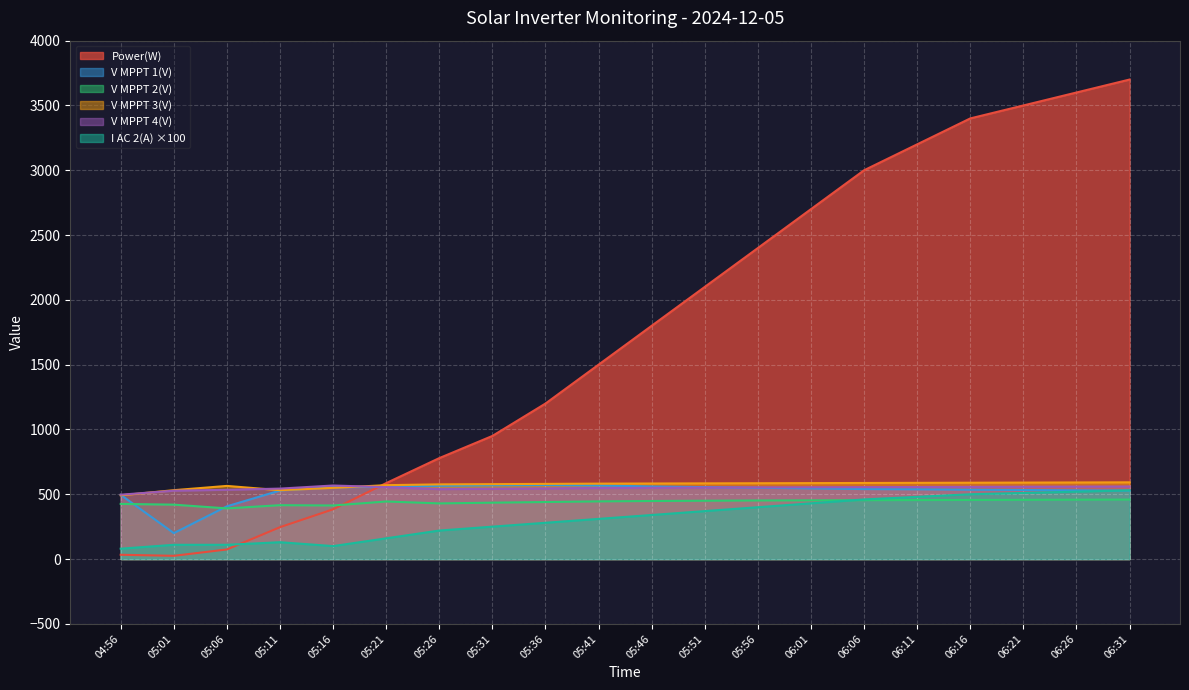

At which category does V MPPT 3(V) reach its first local valley?

05:11